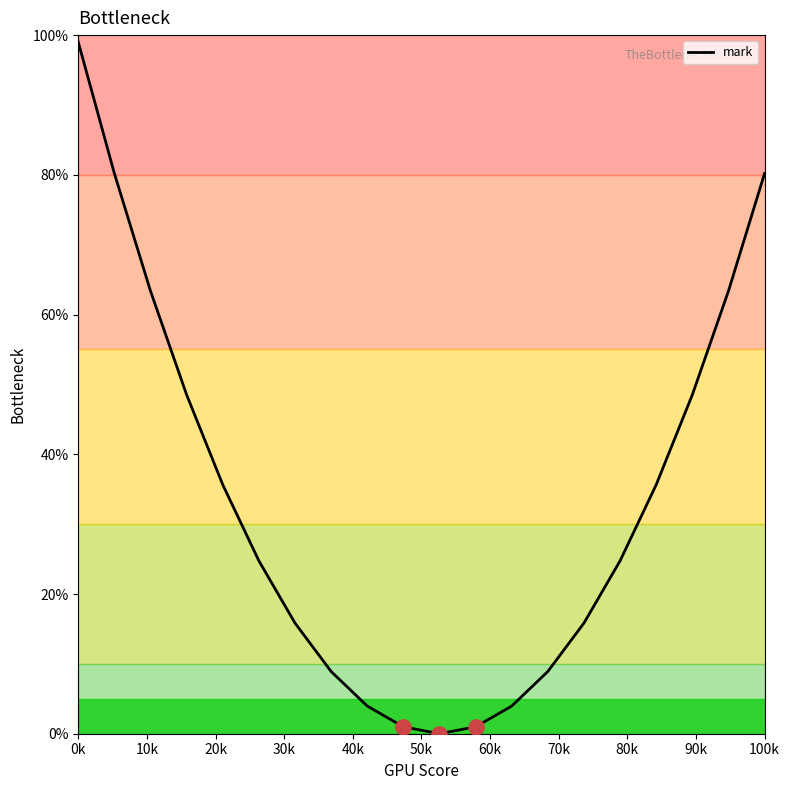

Which category has the highest value in the mark series?

0k